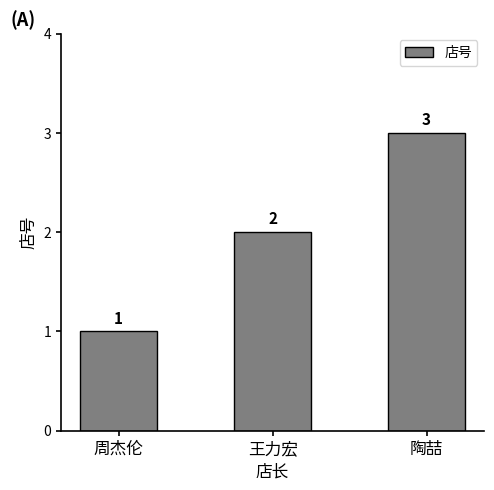

Reading left to right, extract all data points from this chart.

周杰伦=1	王力宏=2	陶喆=3